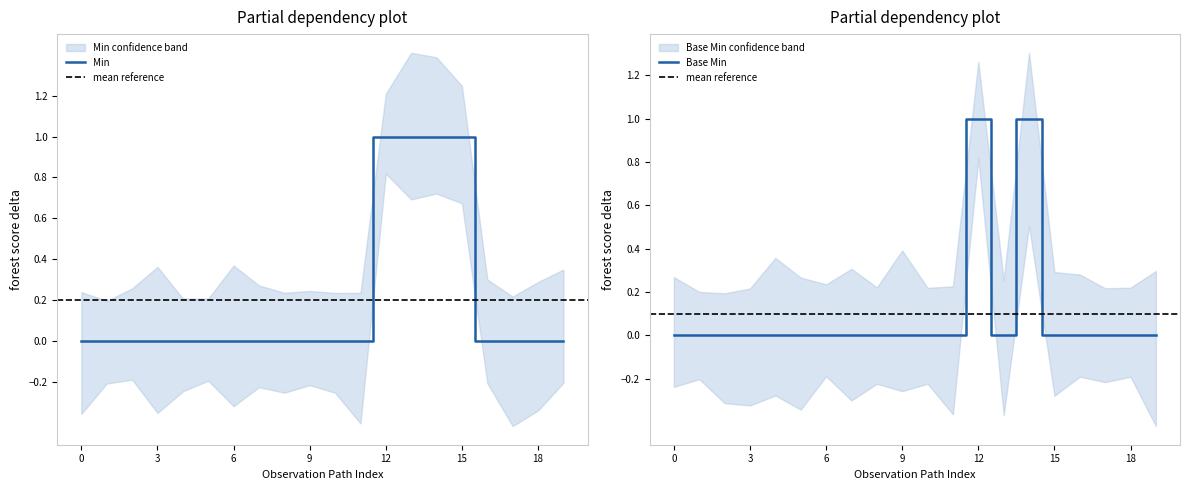

True or false: Base Min and Min cross at least once.

False